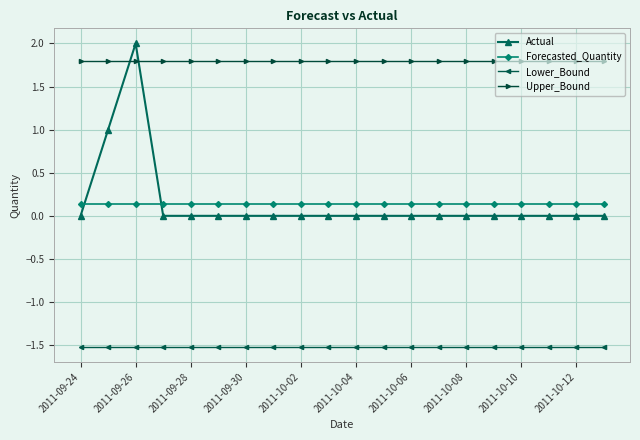

What is the minimum value for Upper_Bound?

1.8